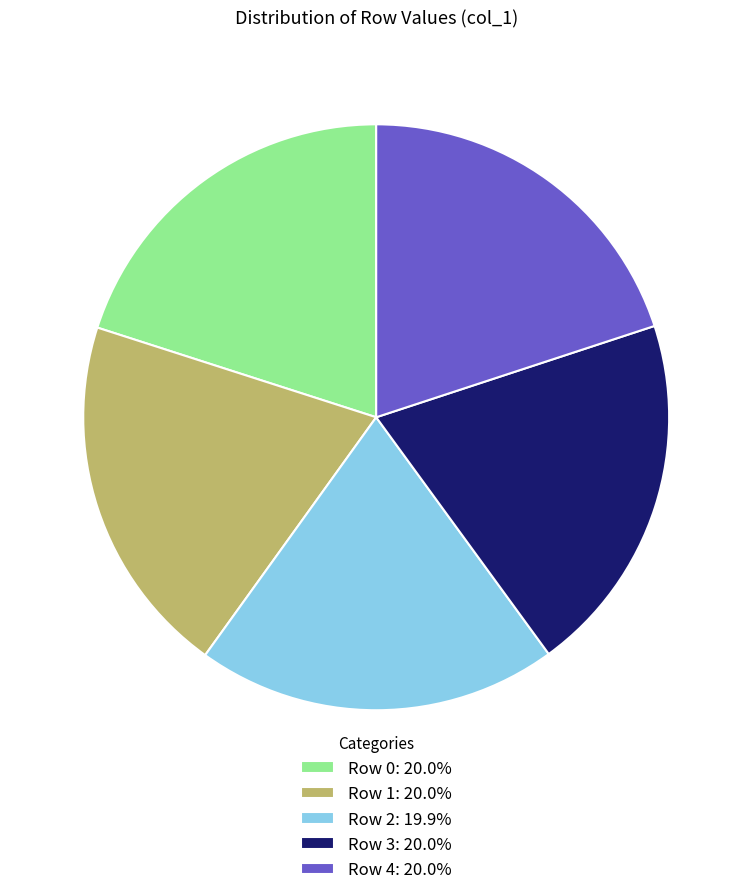

Is there any slice that represents more than half of the pie?

No